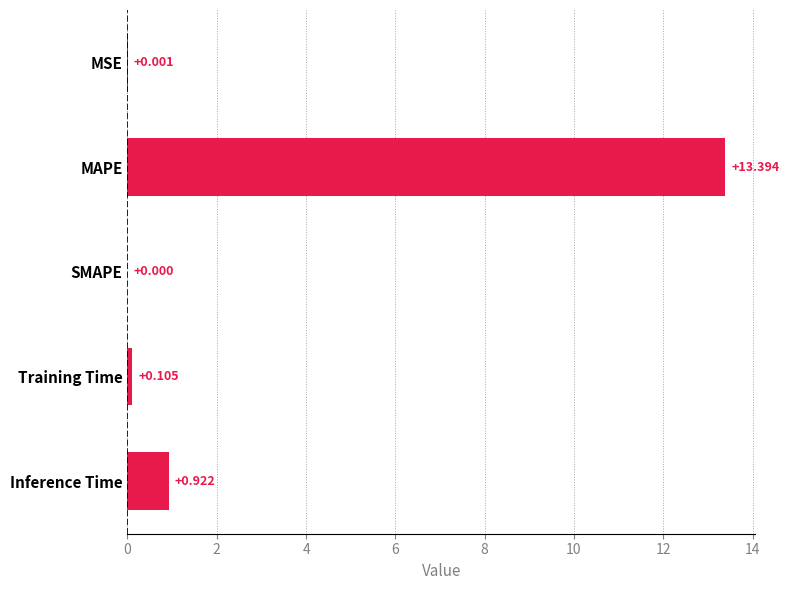

Where is the data nearest to the value 6?

Inference Time